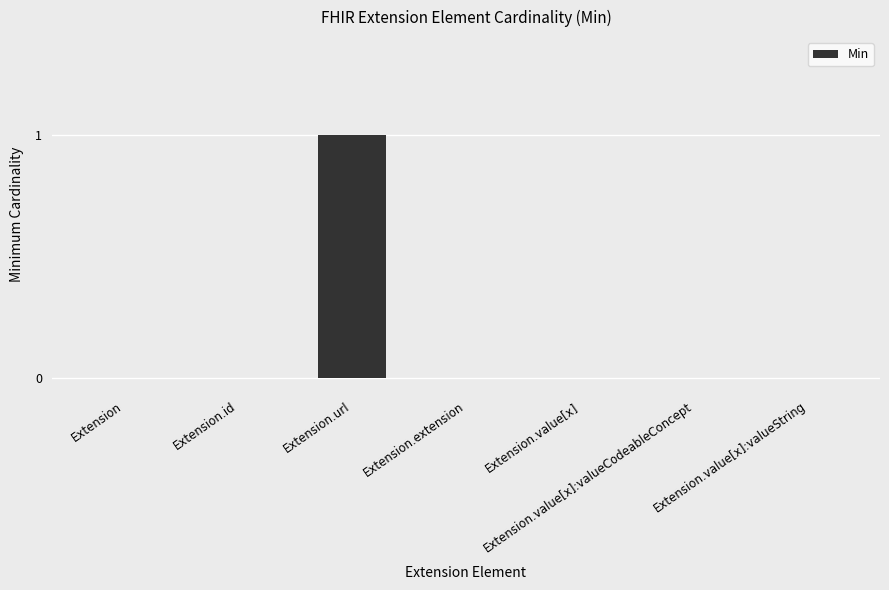

Between Extension and Extension.url, which is larger?

Extension.url